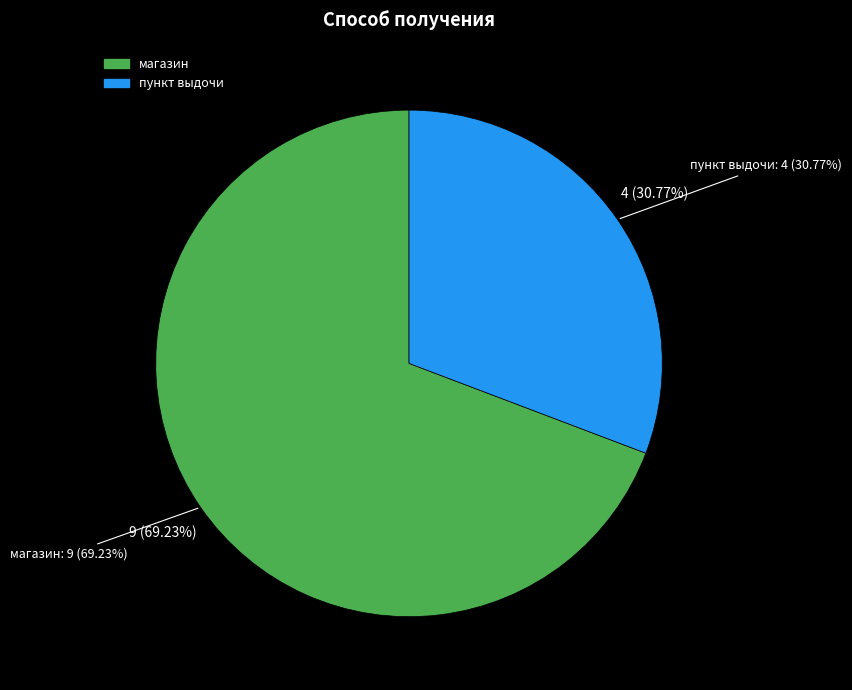

Is it true that магазин is 79% of the pie?

False